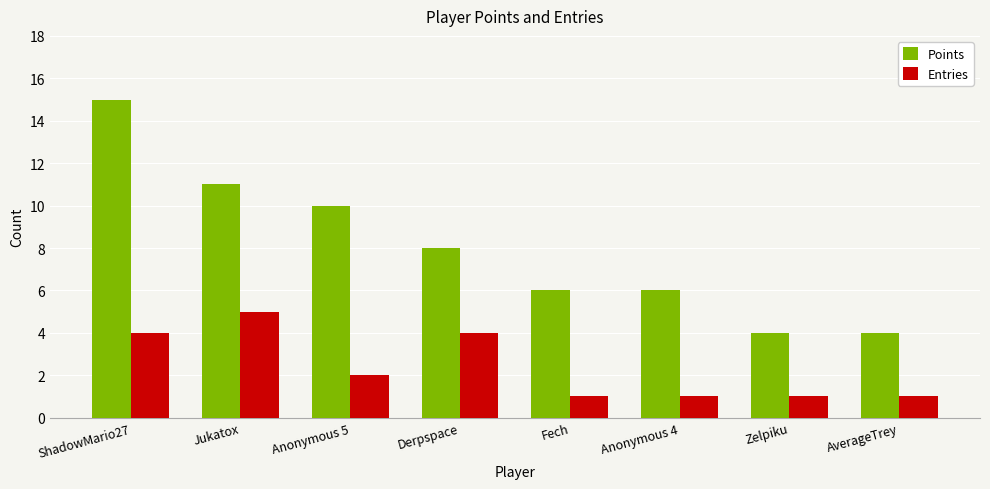

How many categories are shown in the chart?

8